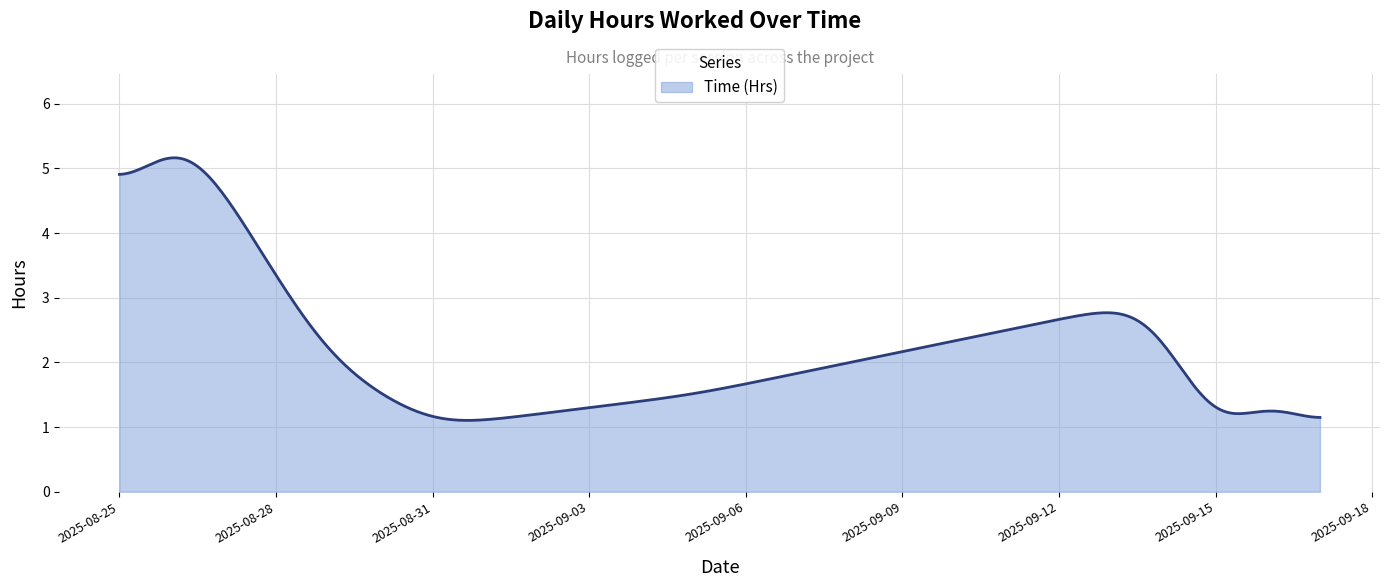

What is the greatest value displayed?

5.2